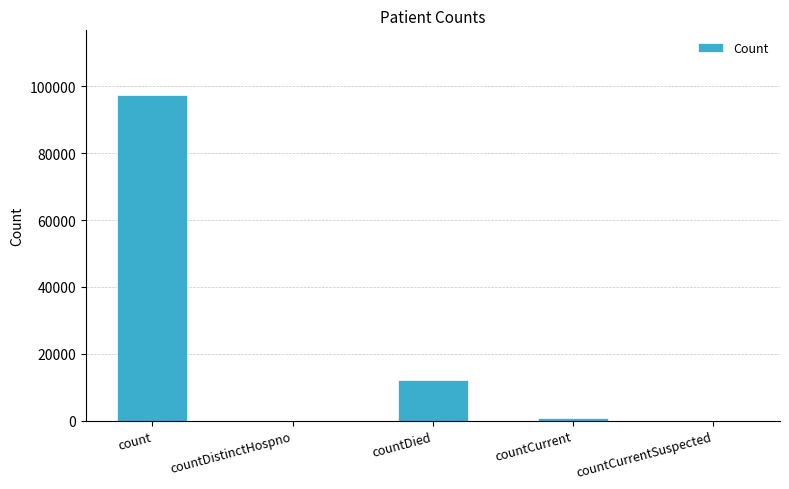

Reading left to right, transcribe all the data shown in this chart.

97321	0	12060	712	0